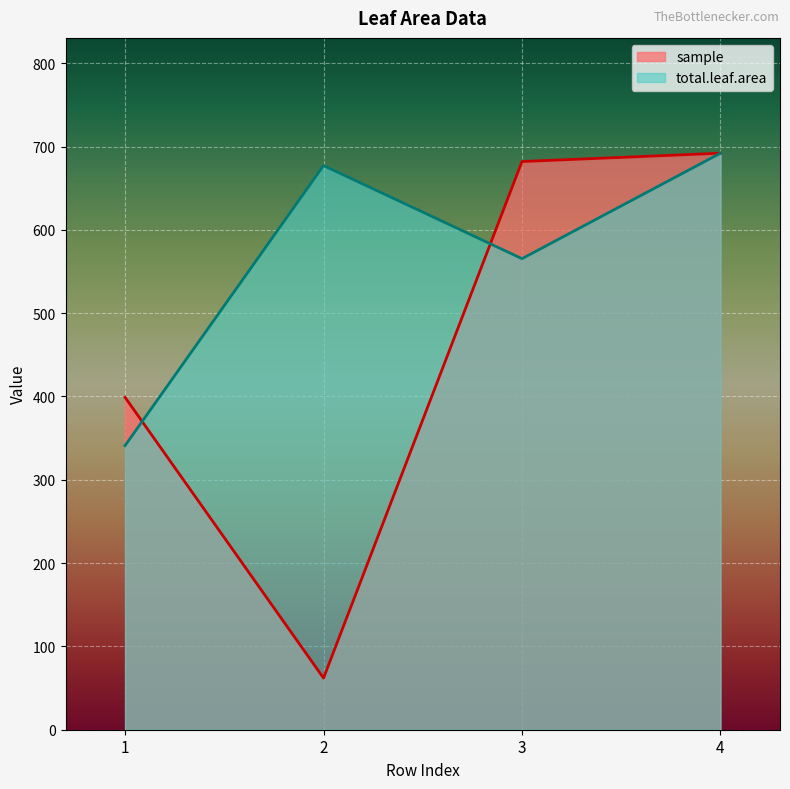

What is the difference between the sample values at 1 and 3?

283.0